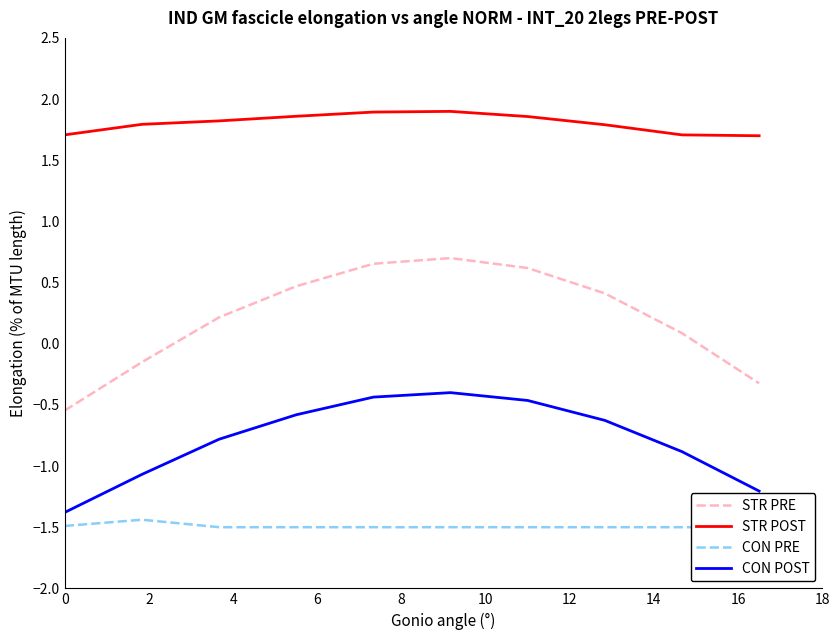

Between 0 and 4, which is larger?

4